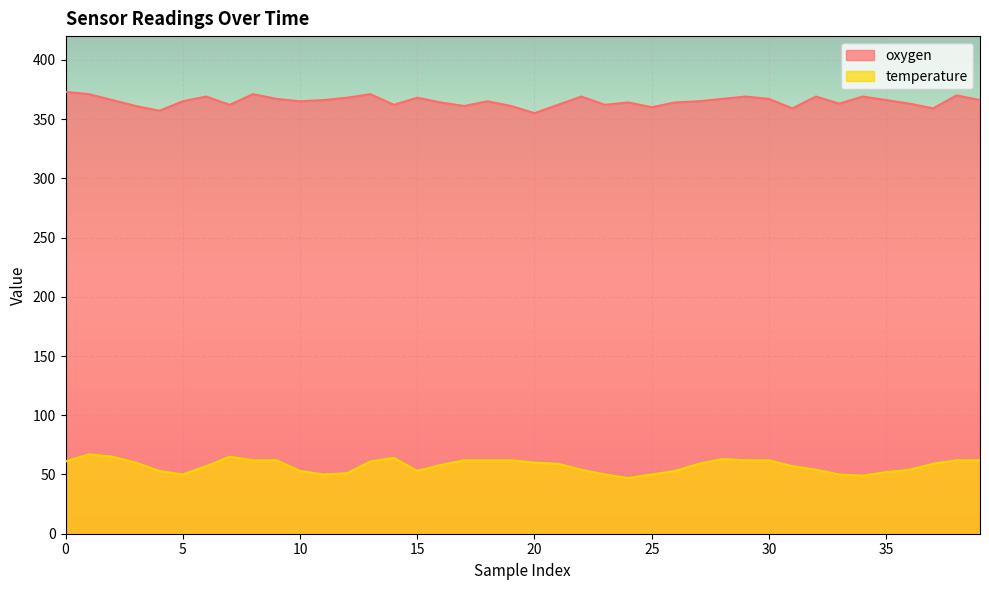

The temperature series shows 62 at 8. True or false?

True